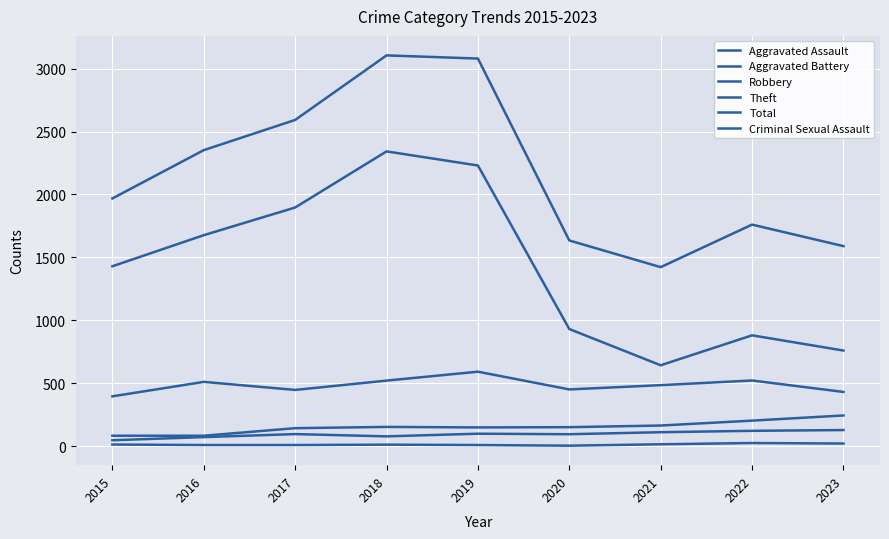

What is the difference between the maximum and minimum values in the Criminal Sexual Assault series?

21